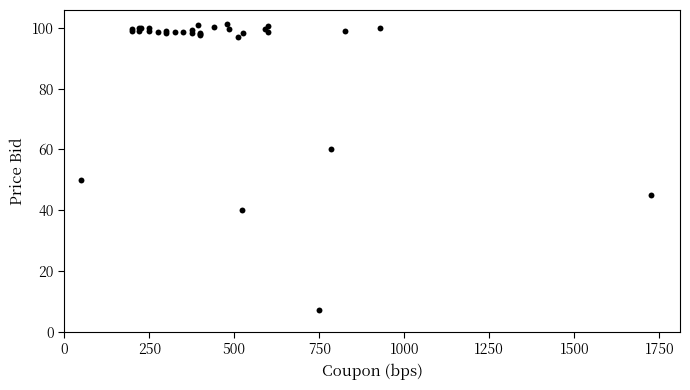

What Y value in the scatter plot is closest to 54?

50.0